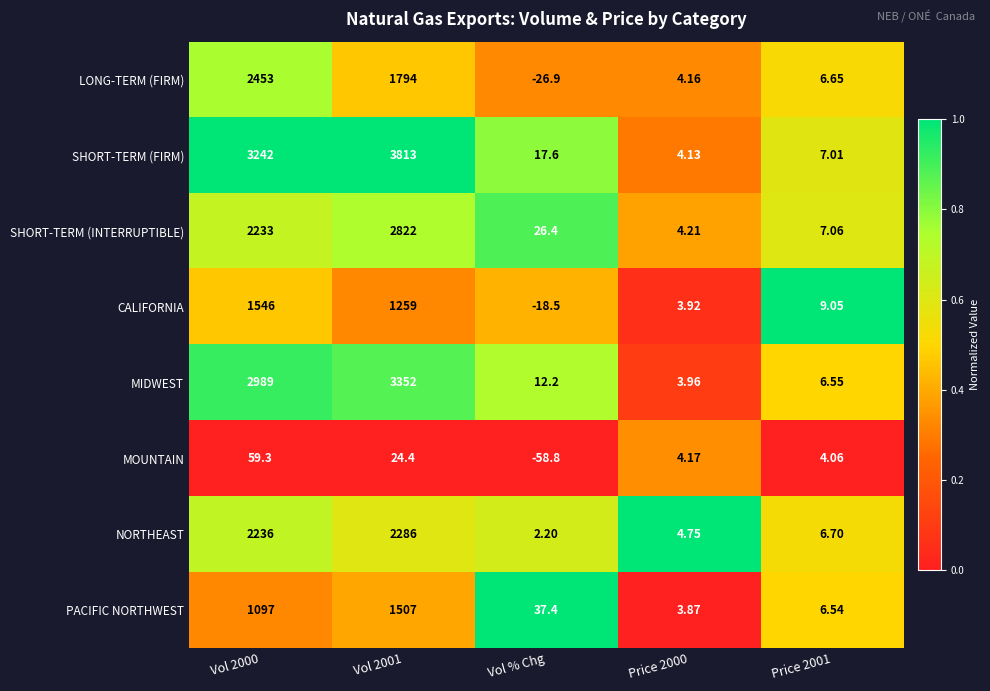

At which category does the chart reach its peak across all series?

Vol 2001